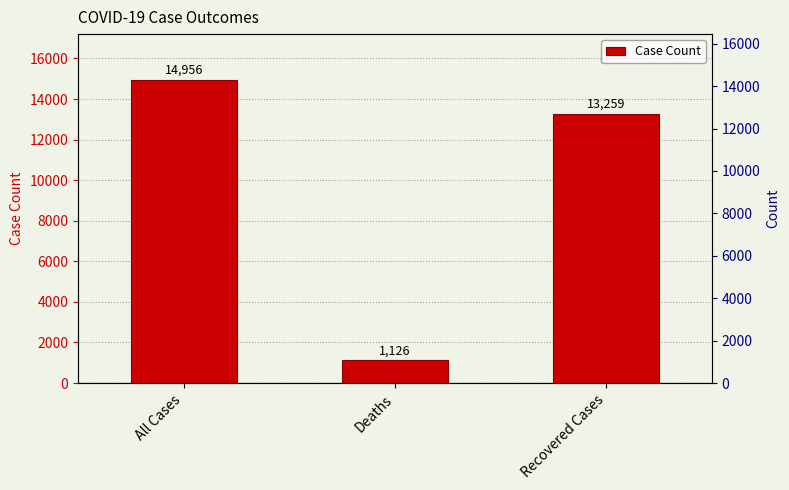

Reading left to right, transcribe all the data shown in this chart.

14956	1126	13259